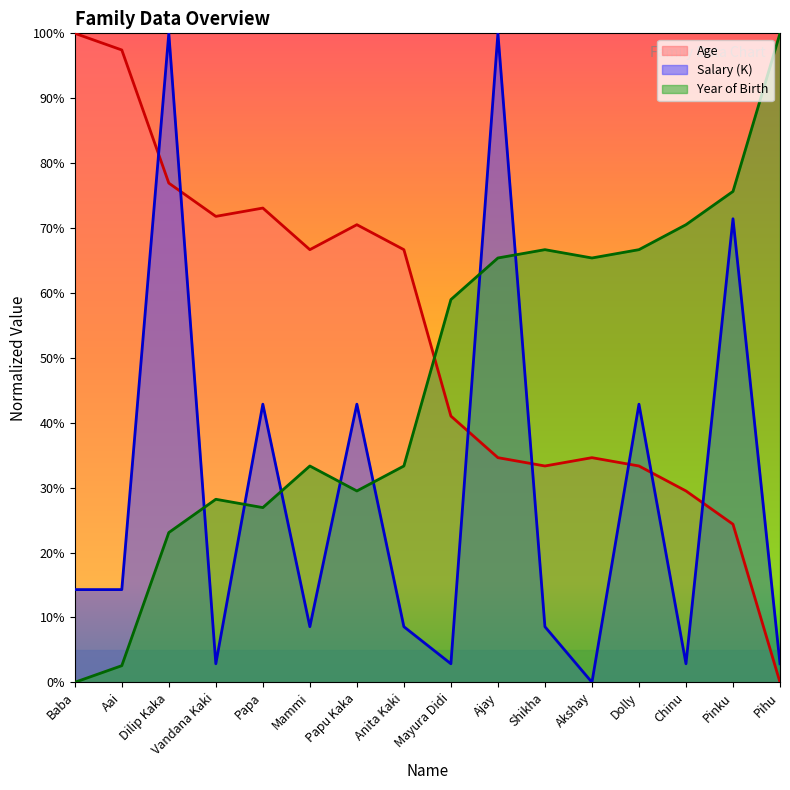

Between Aai and Shikha, which series saw the biggest shift?

Age